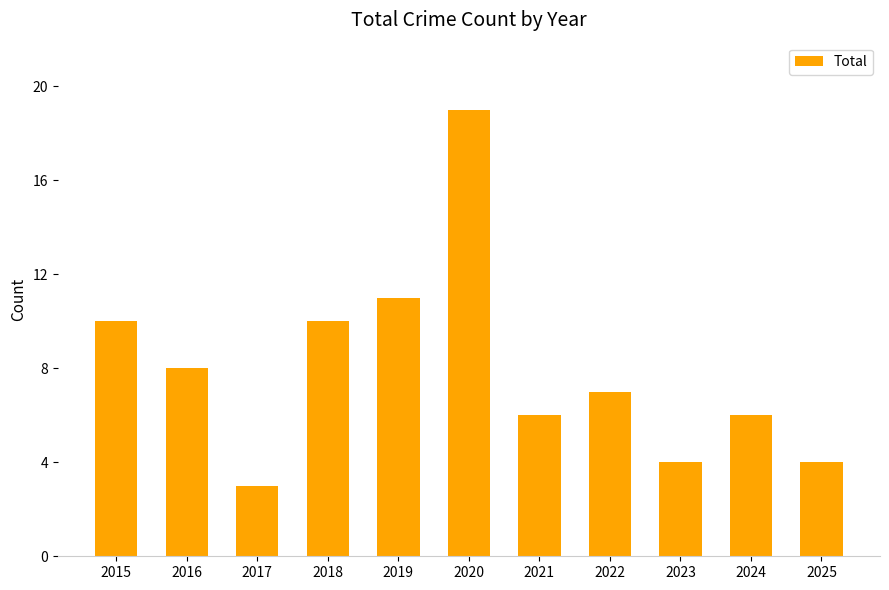

What is the value of the 2nd bar from the left?

8